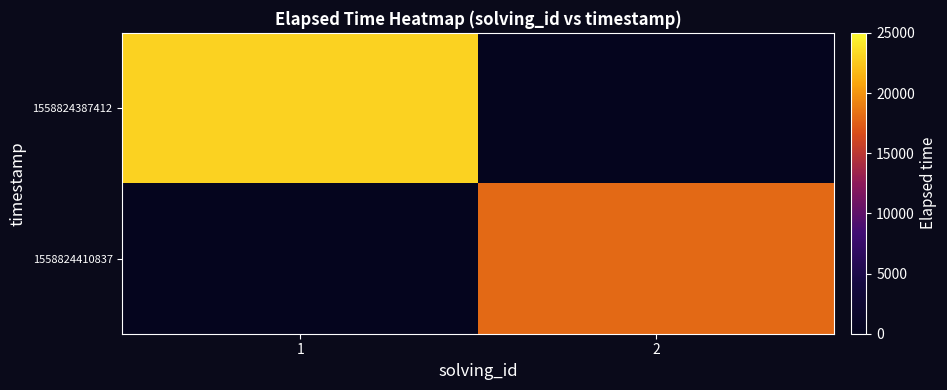

How many data points does each series have?

2